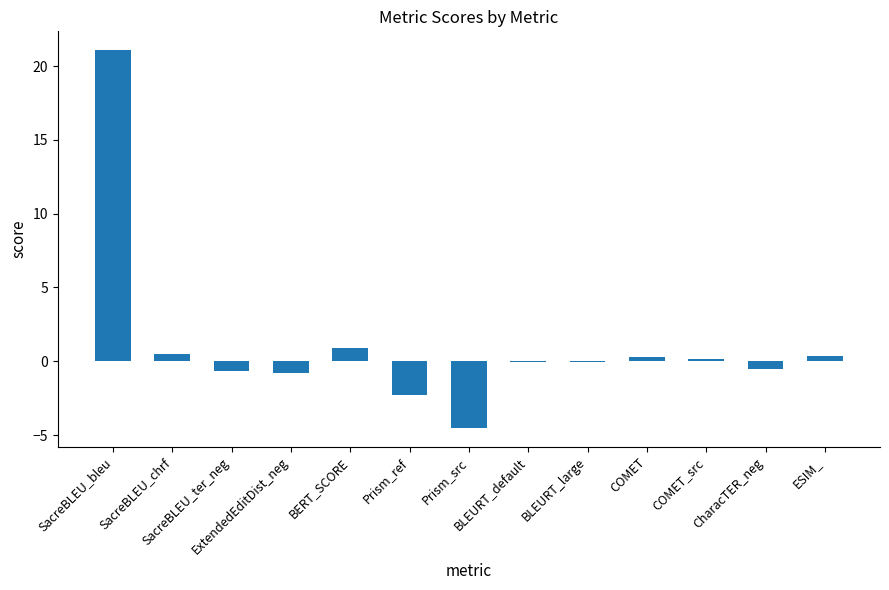

What is the greatest value displayed?

21.1